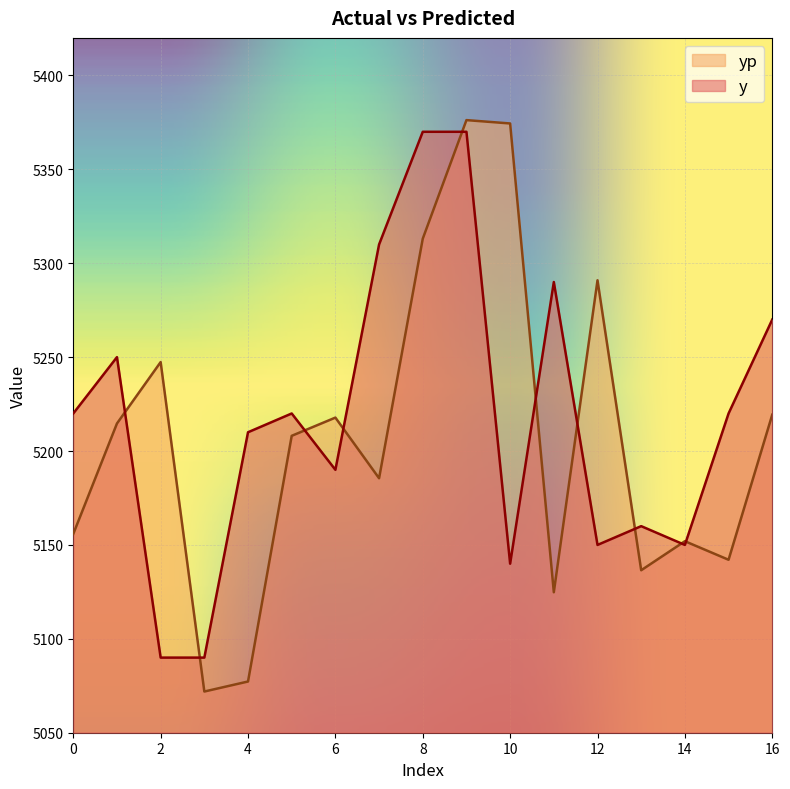

Where is the first local minimum for yp?

3